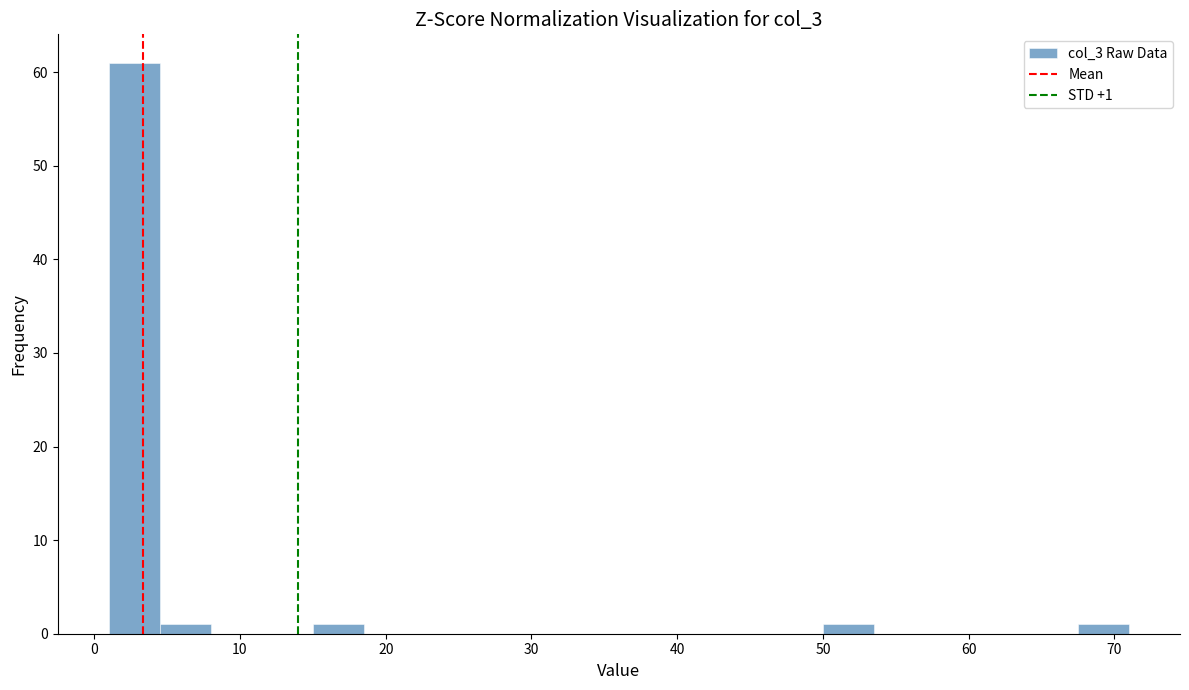

Around what value on the x-axis is the tallest bar? Give the approximate position of its centre, as read against the axis.

3